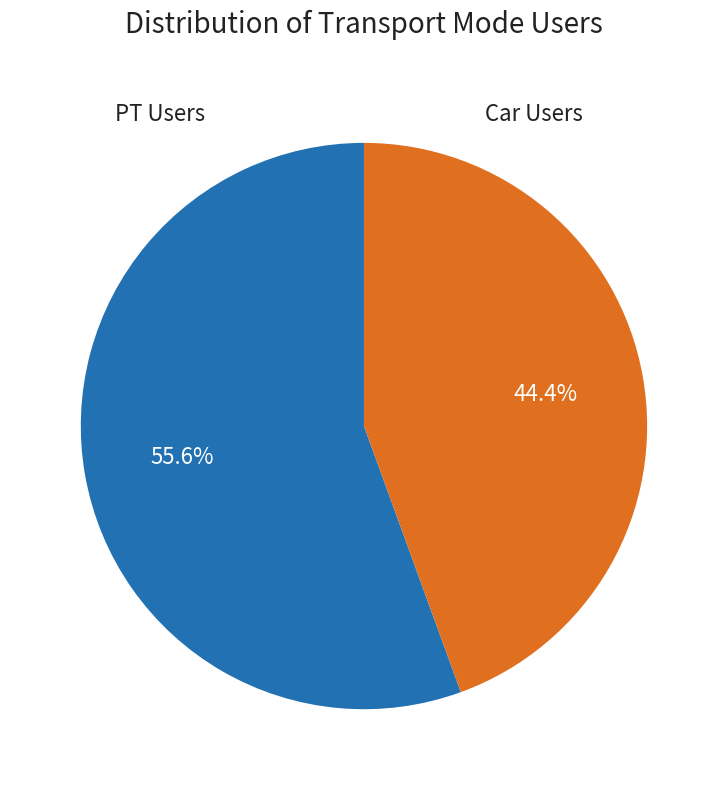

To the nearest percent, what is the average slice percentage?

50%